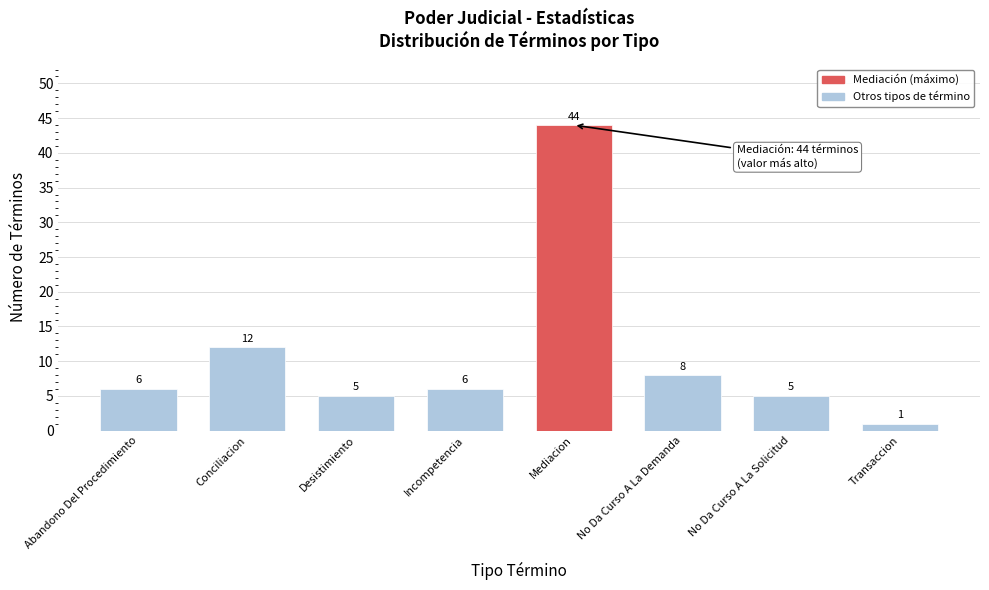

Reading left to right, extract all data points from this chart.

6	12	5	6	44	8	5	1